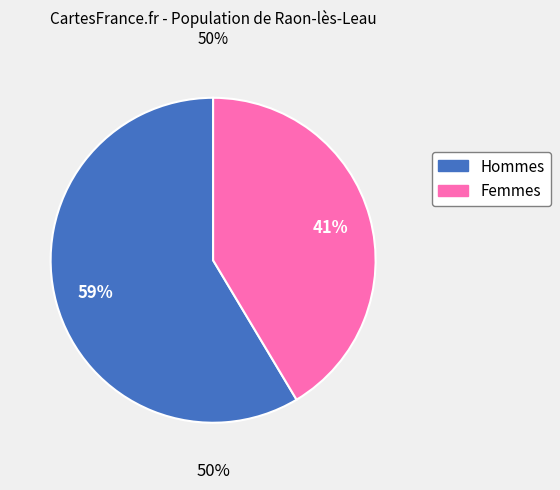

Is it true that Col 7 (row 0.2) is 1% of the pie?

False